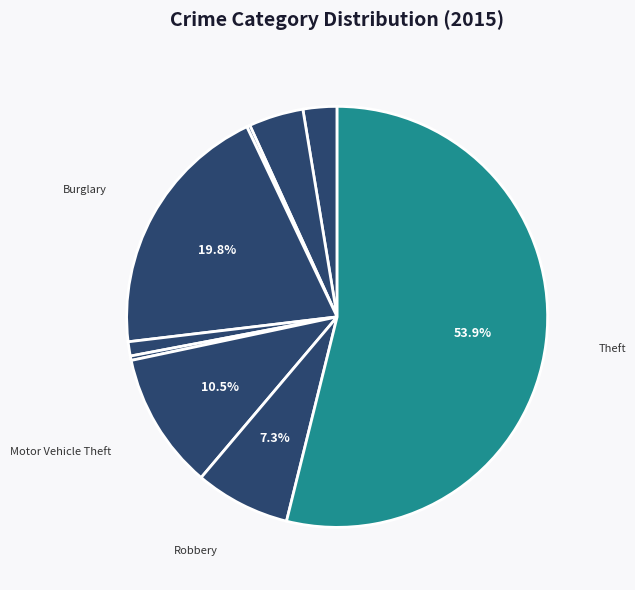

Rank the categories by value from lowest to highest.

Arson, Homicide, Criminal Sexual Assault, Aggravated Assault, Aggravated Battery, Robbery, Motor Vehicle Theft, Burglary, Theft